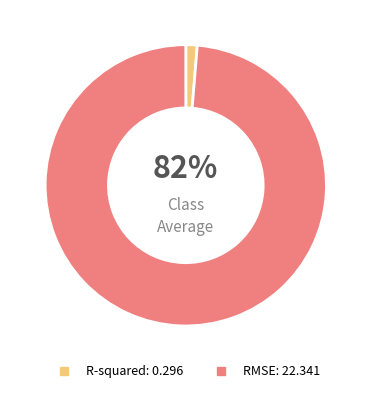

How many segments does this pie chart have?

2